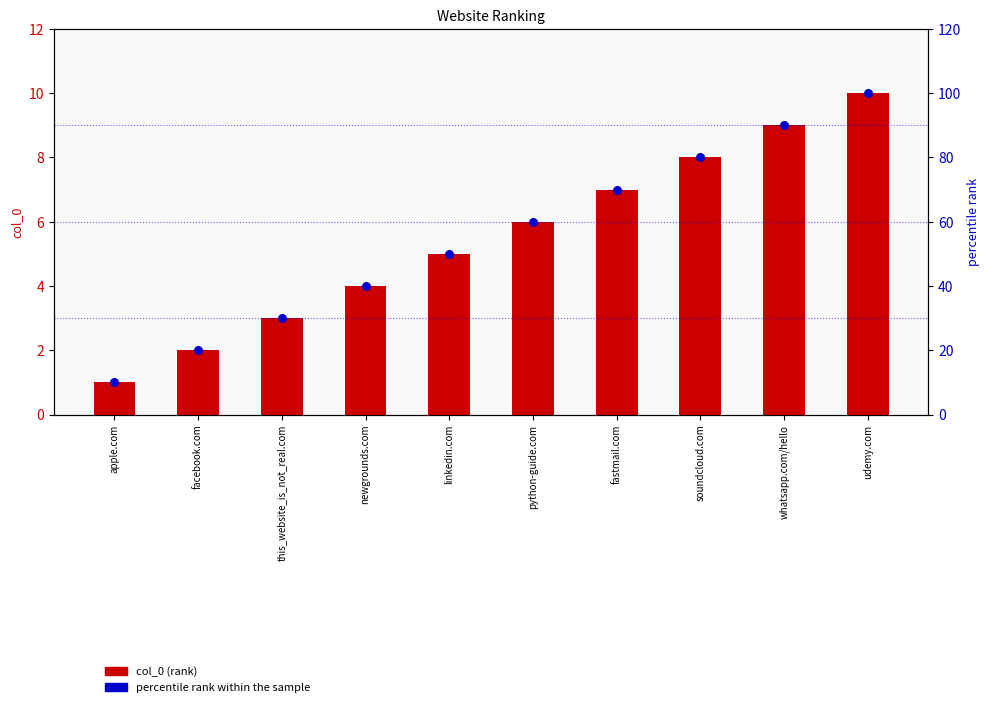

Which series reaches the minimum Y coordinate?

col_0